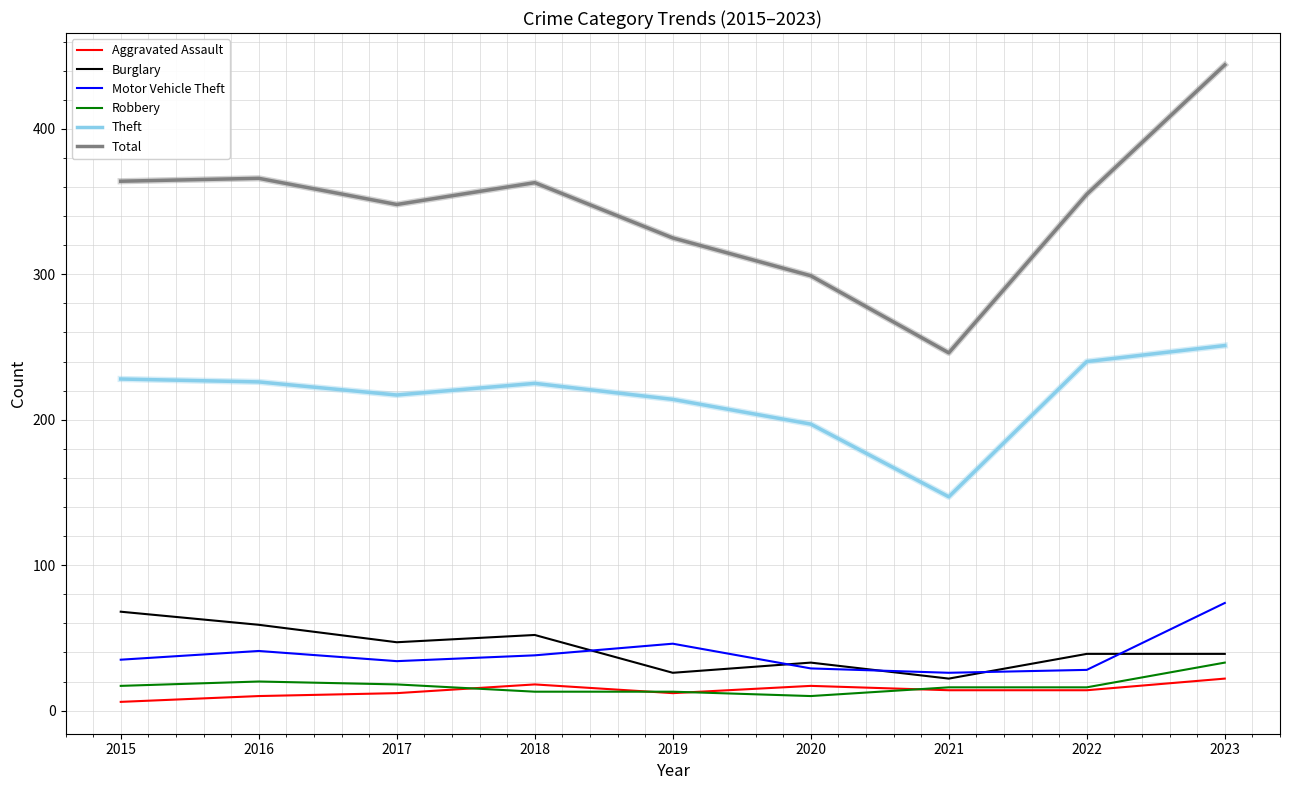

True or false: Burglary has a value of 80 at 2017.

False